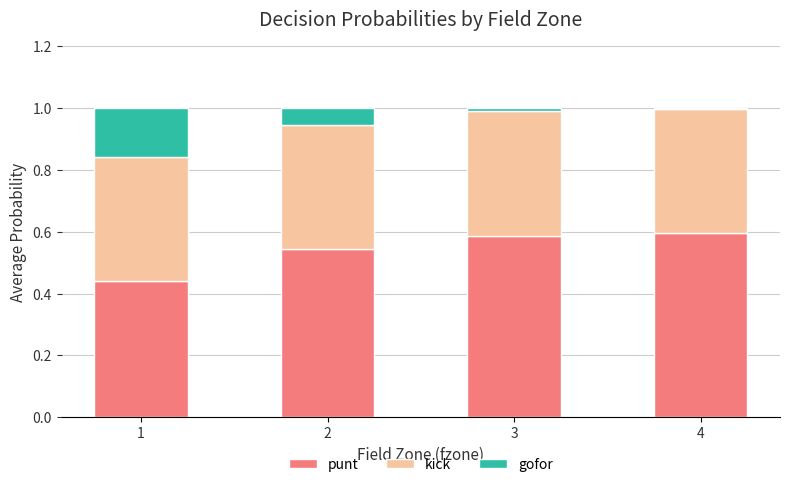

What is the total value across all series at 2?

1.0